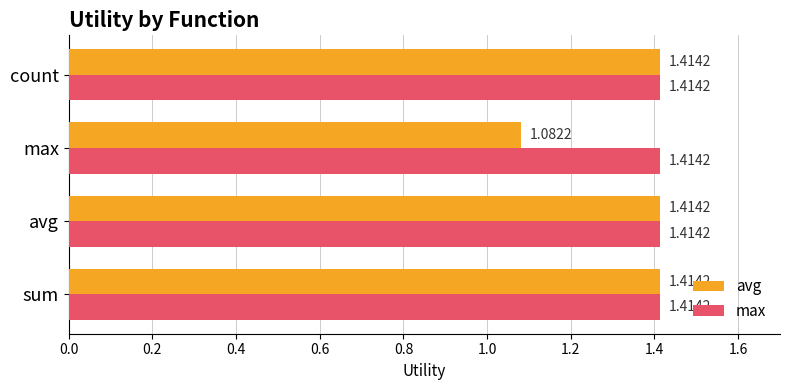

List the series in order of their overall mean, lowest first.

avg, max